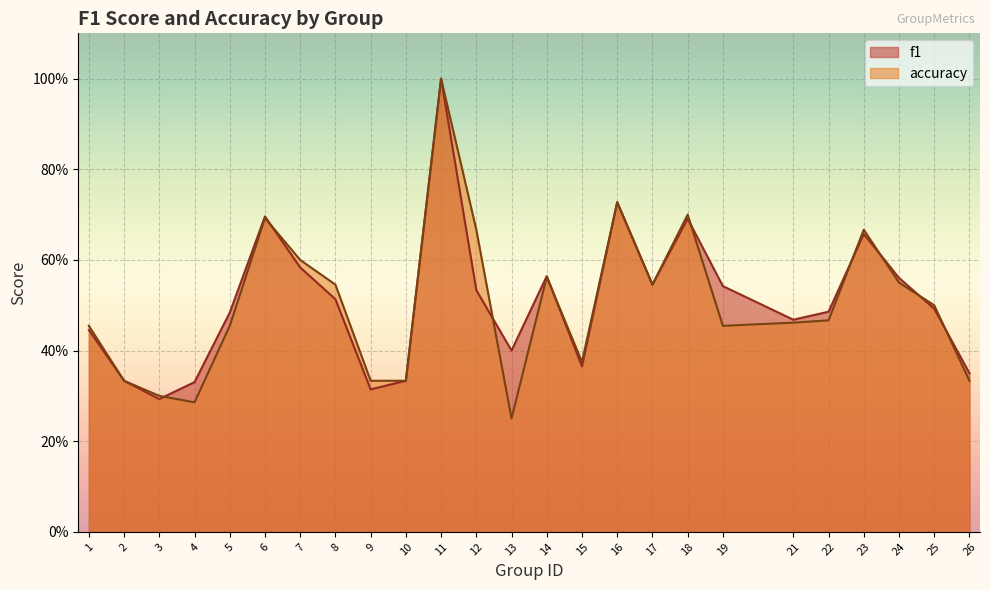

List the series in order of their peak value, lowest first.

f1, accuracy